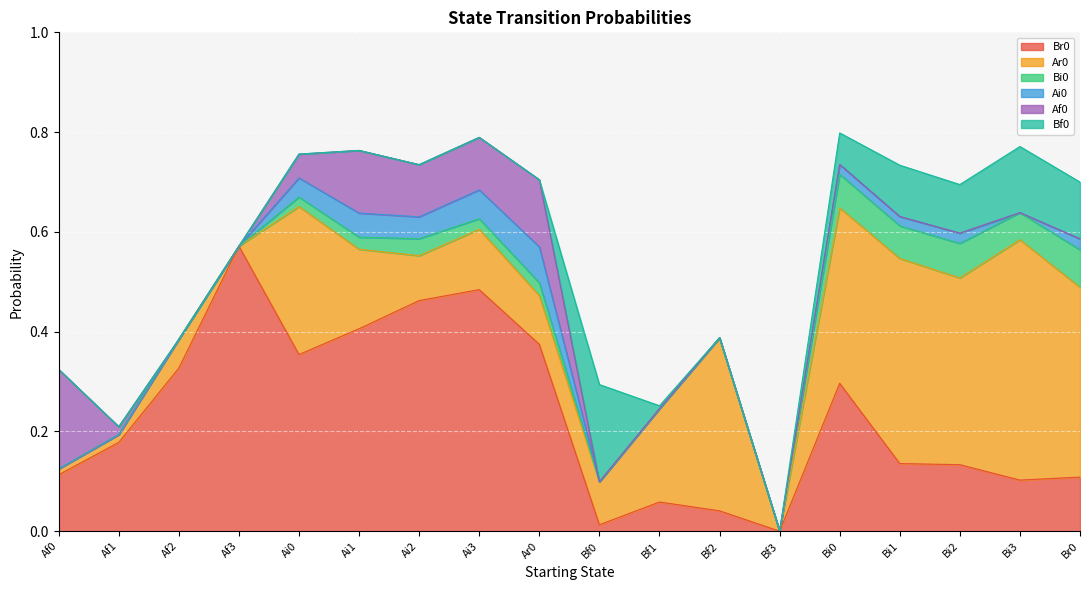

Which series ends up on top after the final intersection of Ar0 and Af0?

Ar0